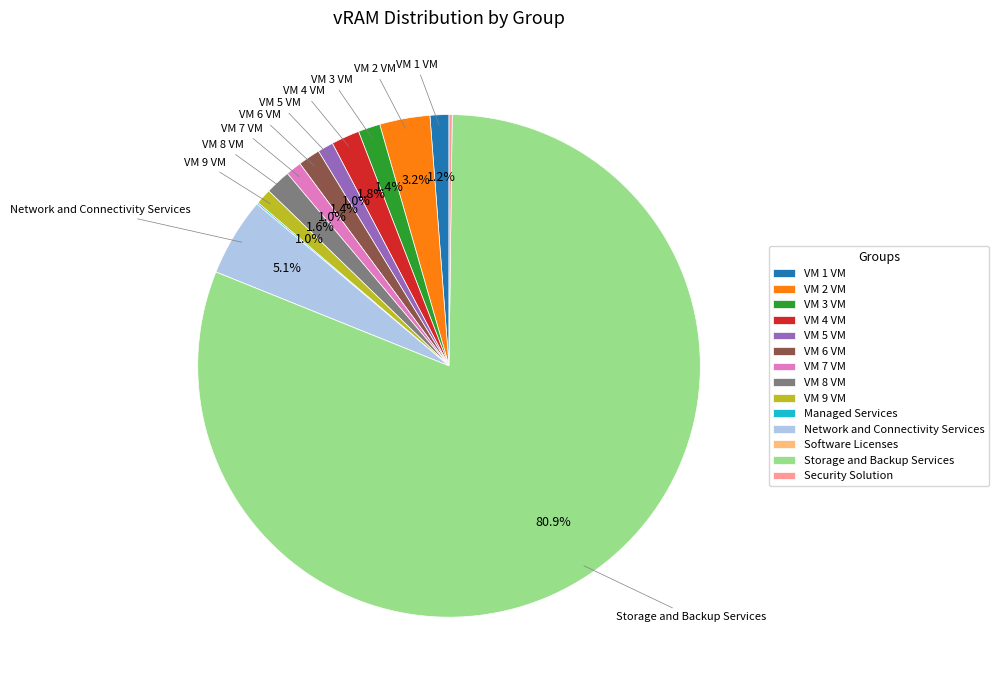

To the nearest percent, what is the combined percentage of VM 9 VM and VM 1 VM?

2%